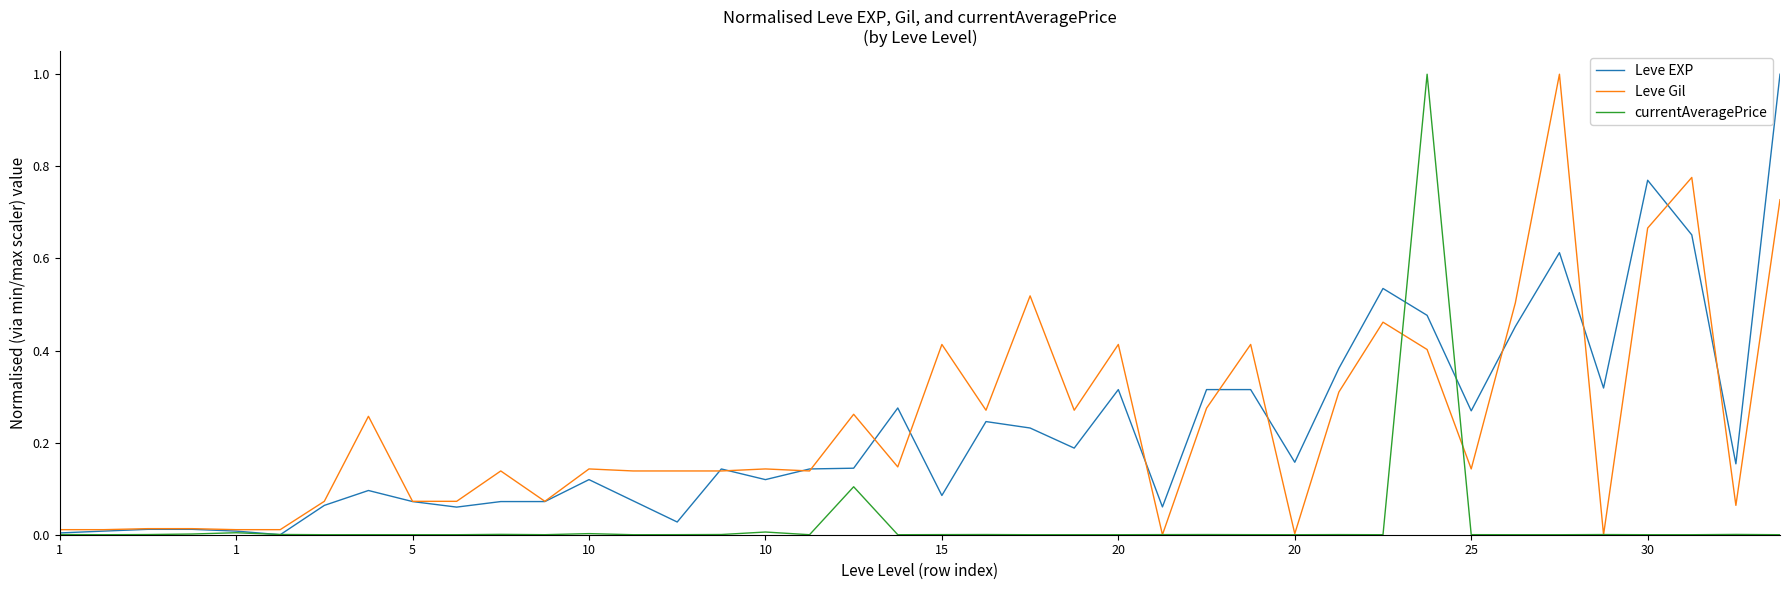

What is the highest value of the currentAveragePrice series?

1.0